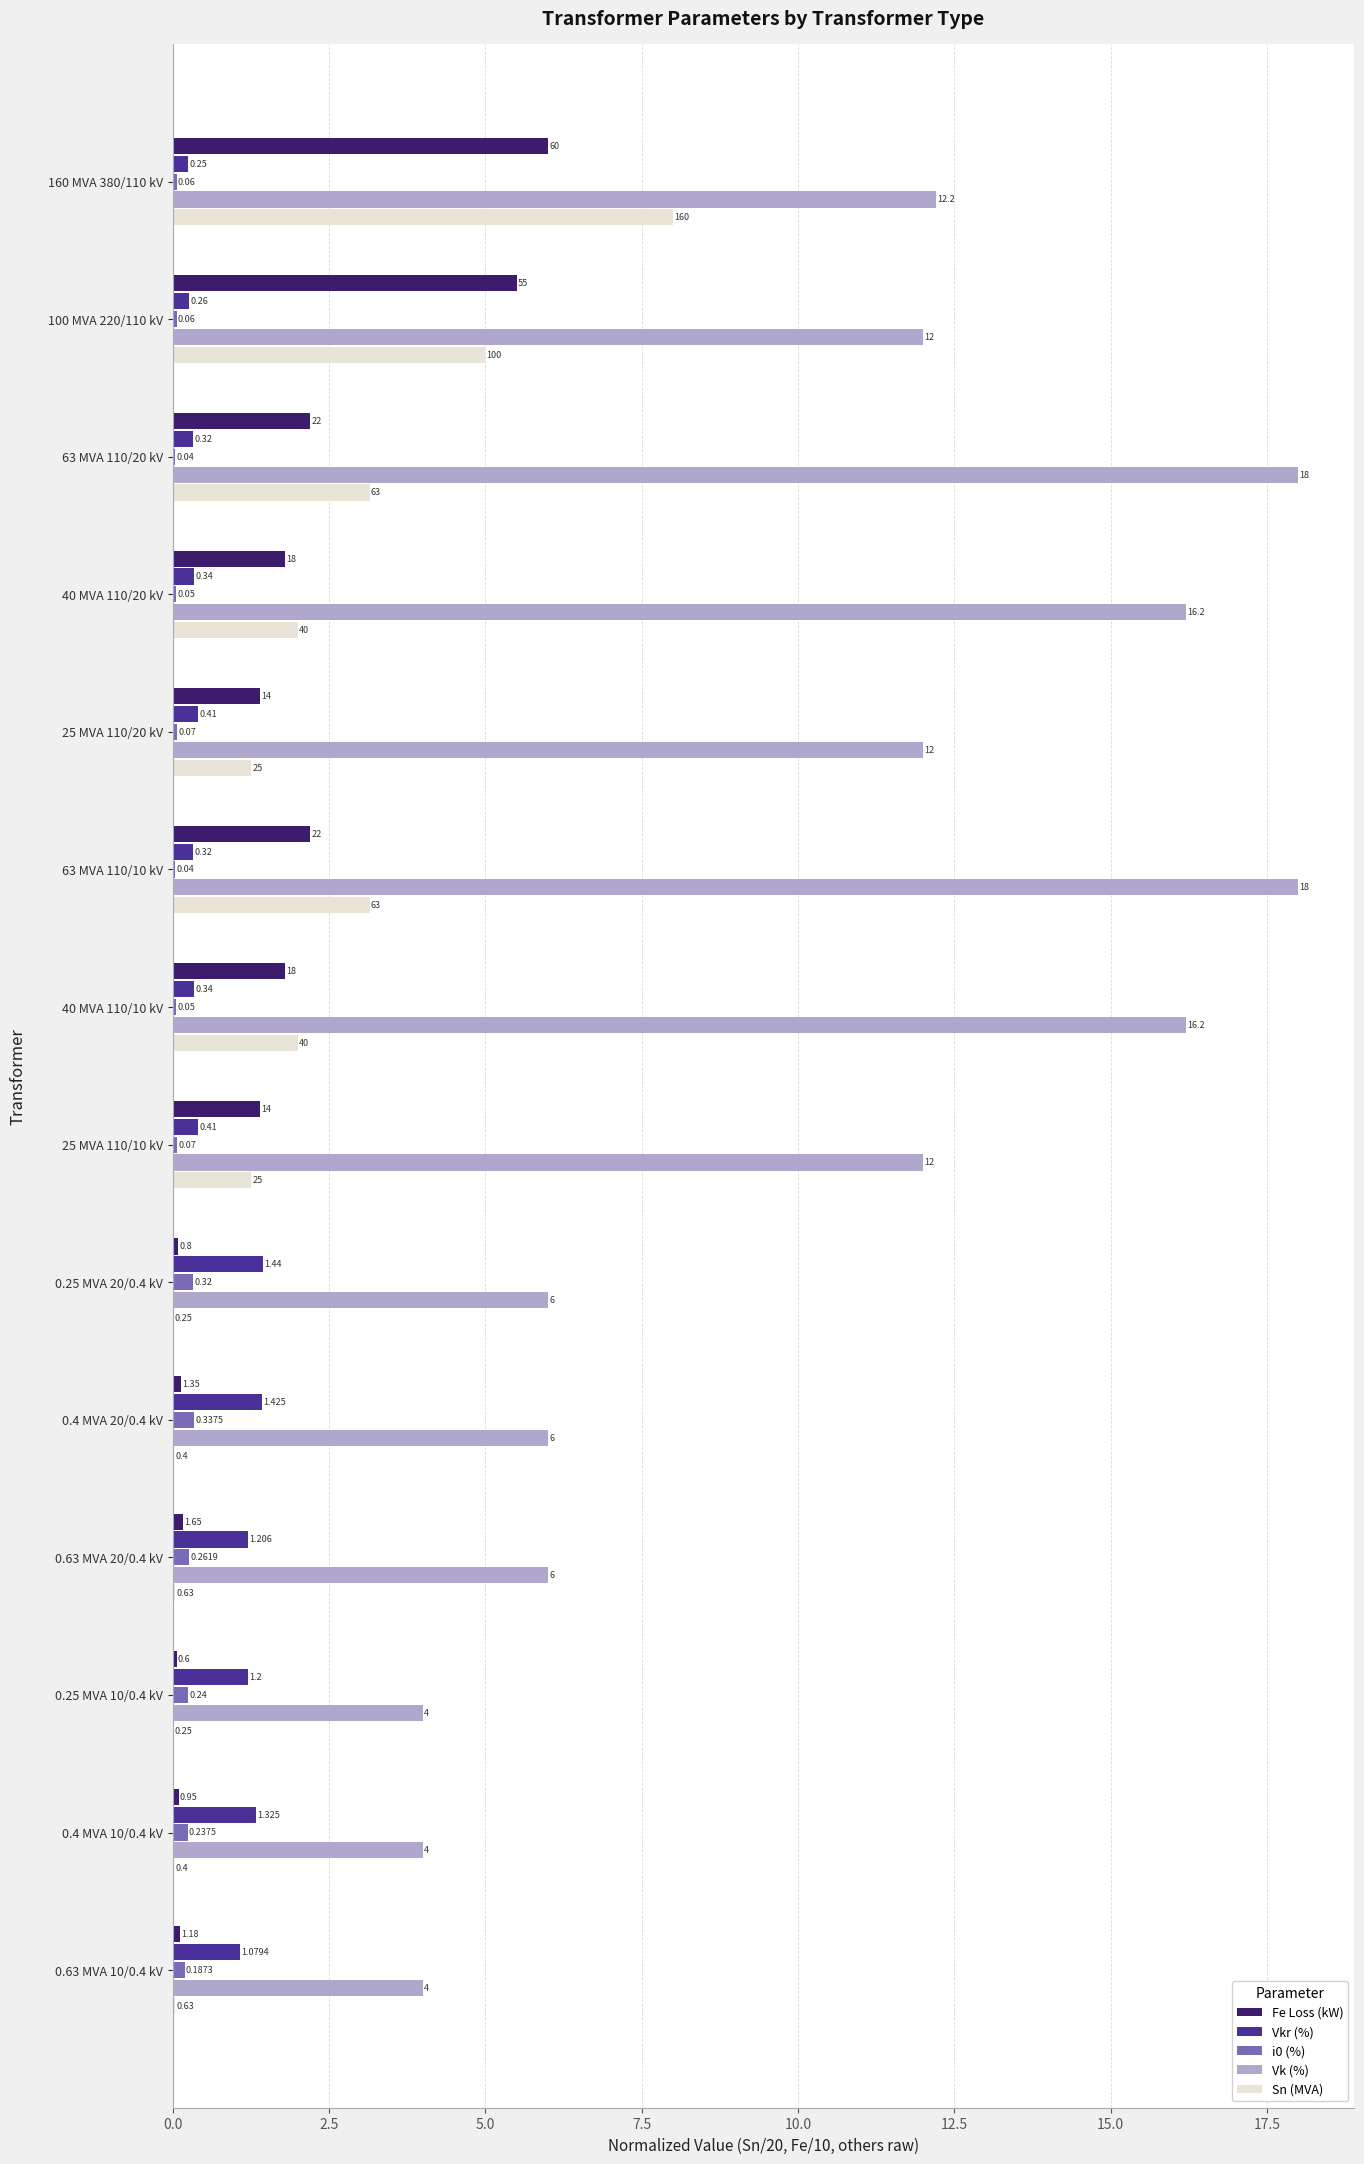

Which series has the largest total across all categories?

Vk (%)